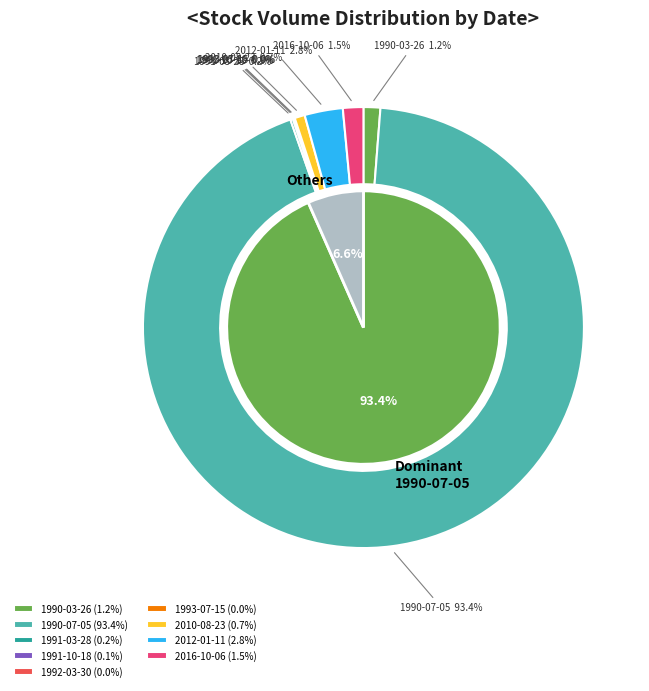

Which category has the biggest portion of the pie?

1990-07-05